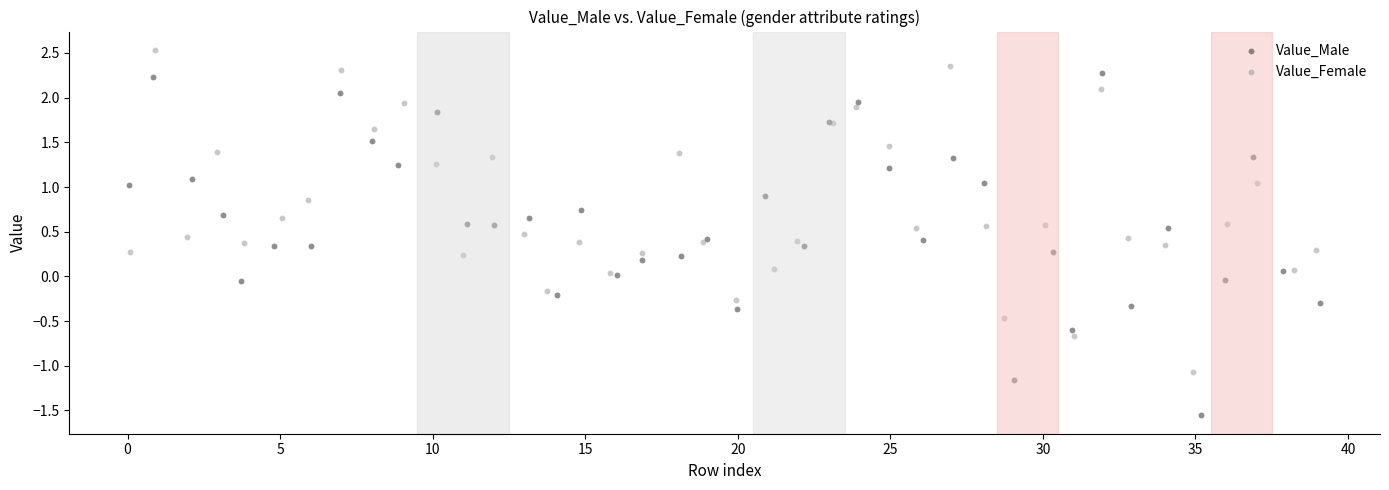

Which series contains the highest Y value?

Value_Female